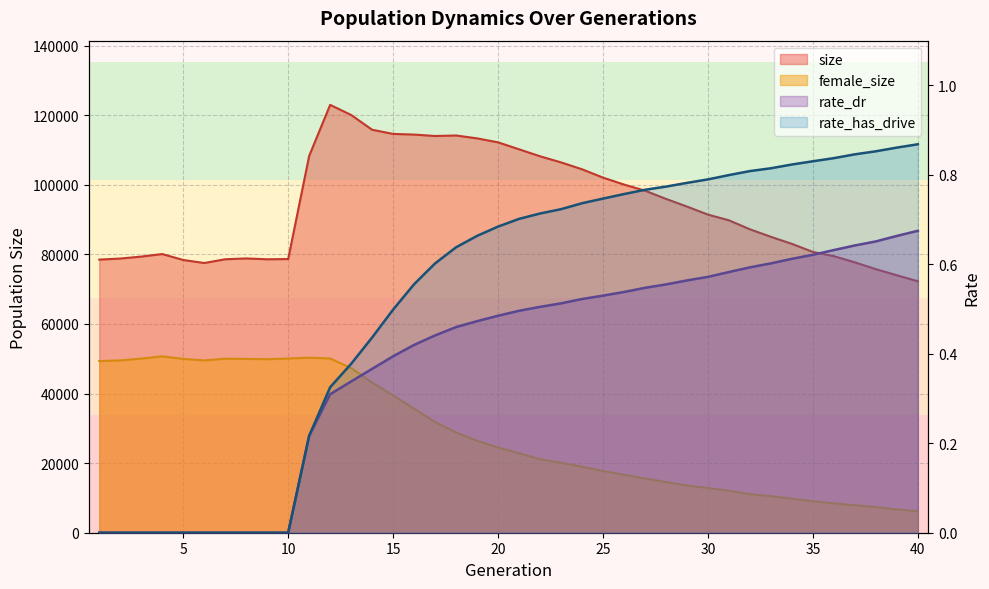

Does the chart display data point markers on the line(s)?

No